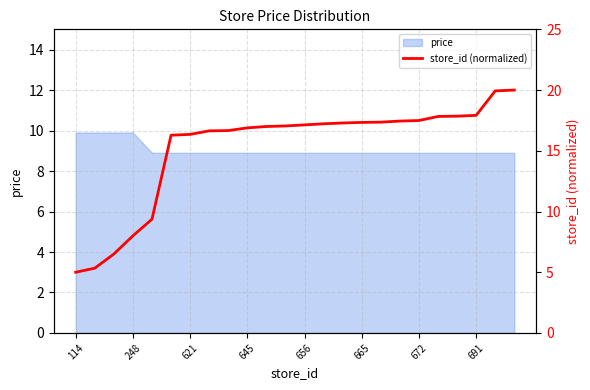

How many lines are shown in the chart?

1